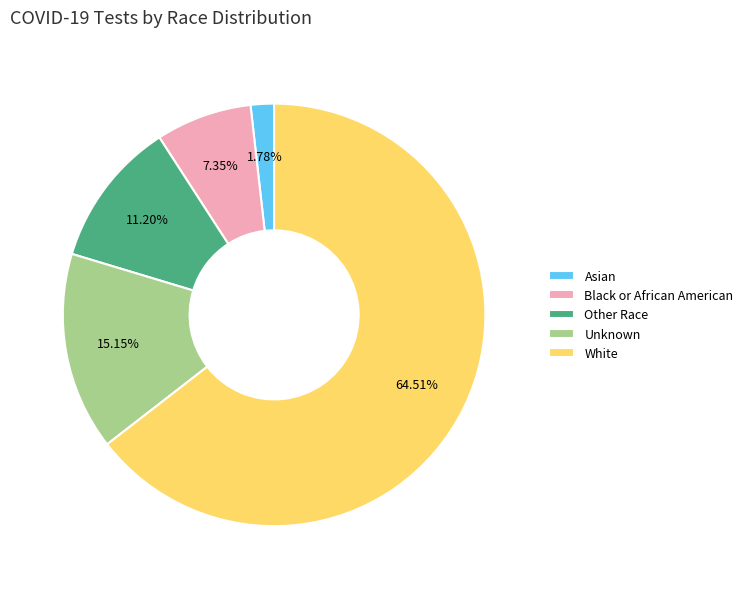

Rank the categories by value from highest to lowest.

White, Unknown, Other Race, Black or African American, Asian